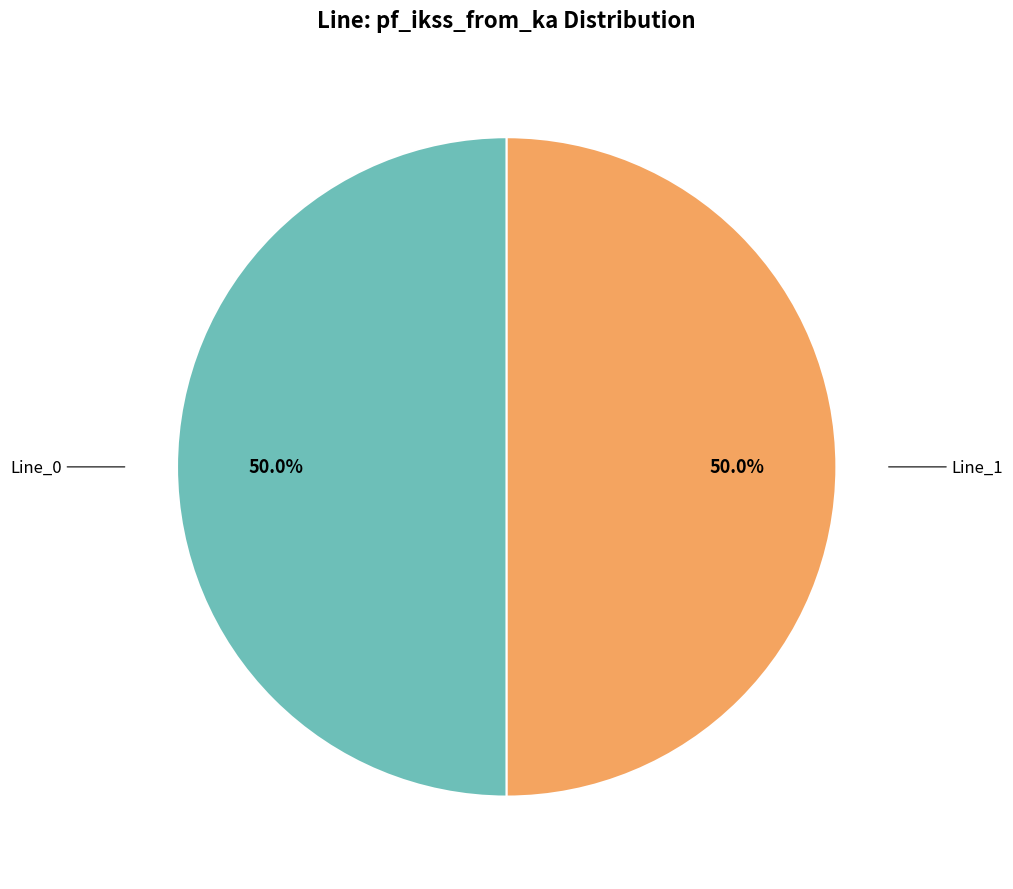

Count the number of slices in the pie.

2